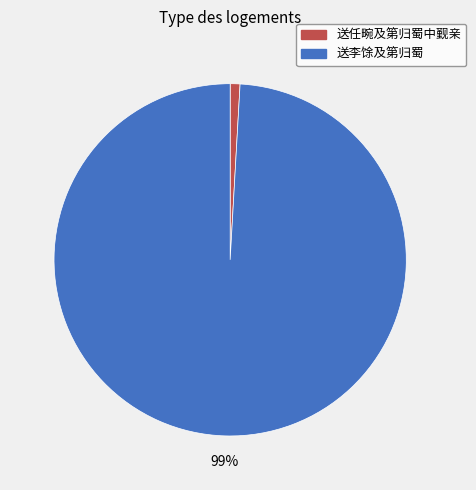

Is there a majority slice in this chart?

Yes